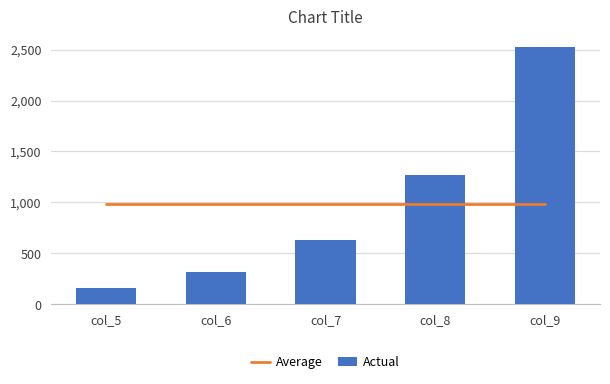

Which category has the highest value across all series?

col_9